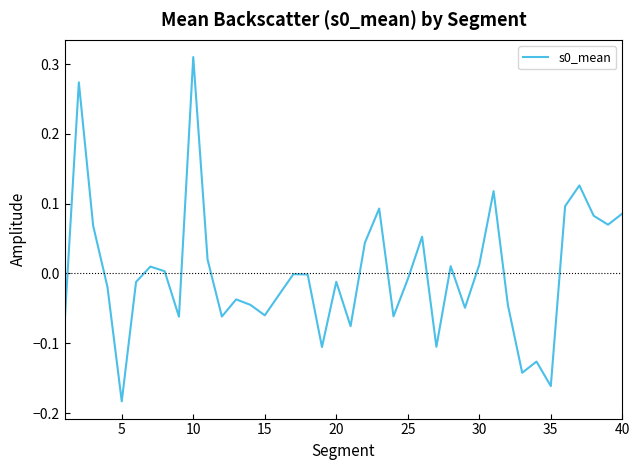

What is the difference between the maximum and minimum values?

0.5